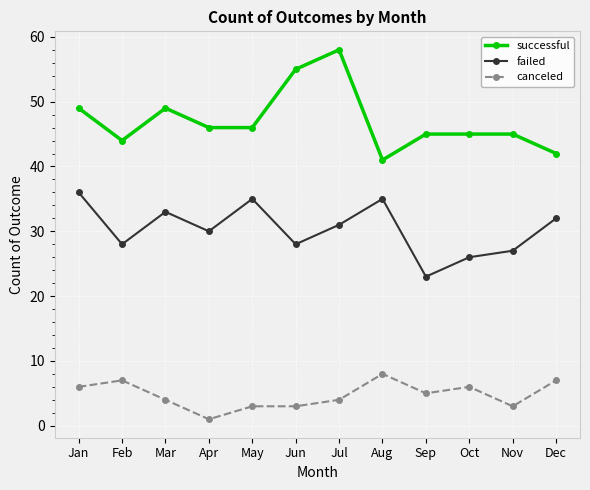

Is it true that successful equals 61 at Dec?

False